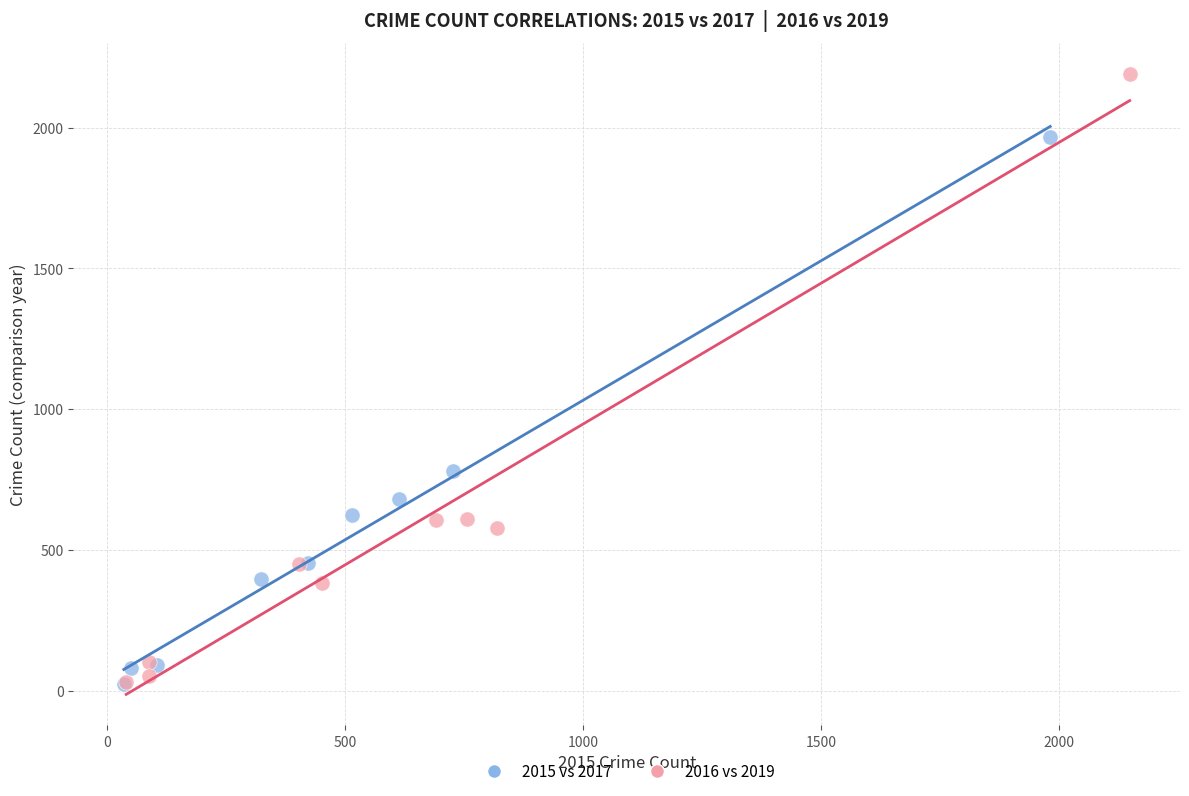

What are all the series names shown in the legend?

2015 vs 2017, 2016 vs 2019